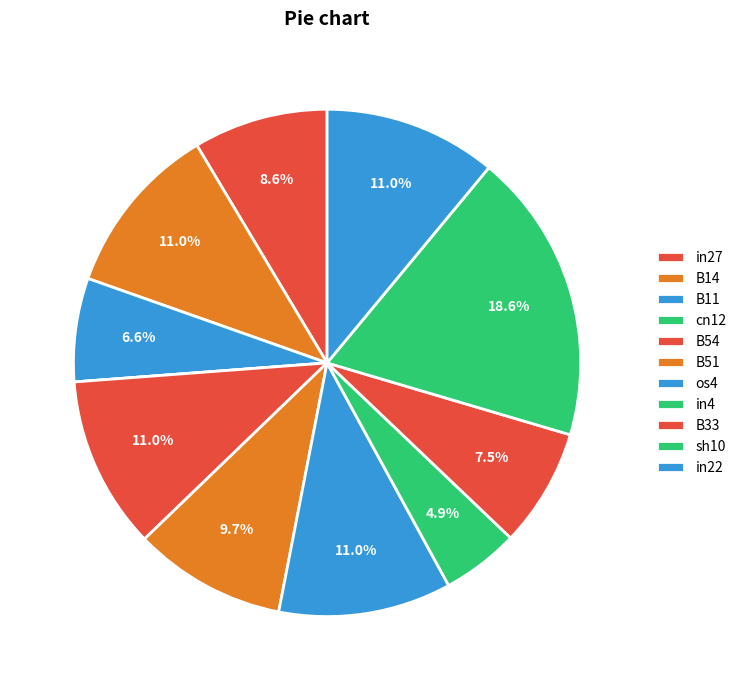

Which slice is the smallest?

cn12